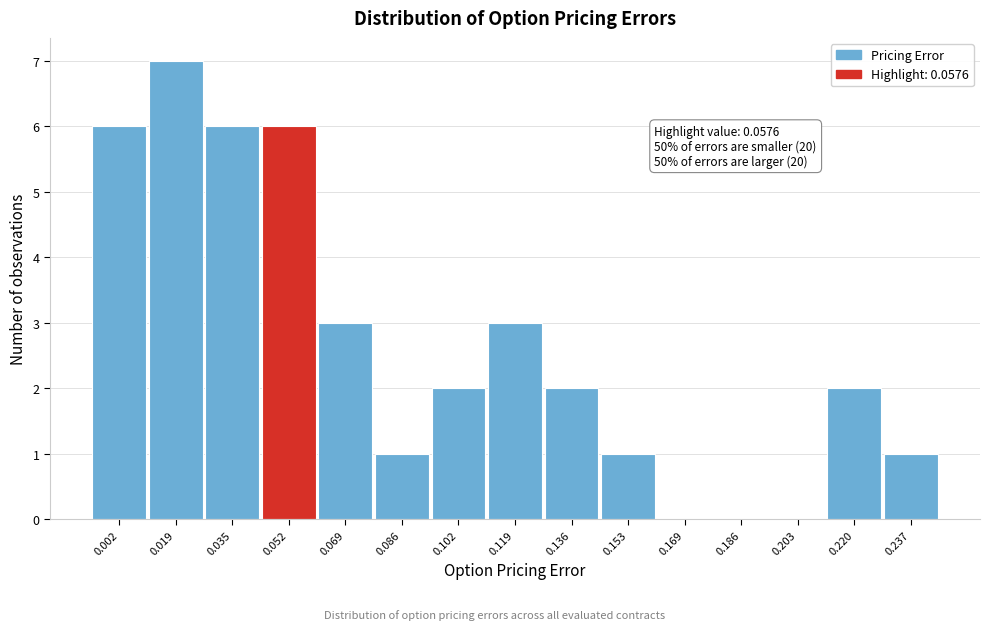

Reading left to right, extract all data points from this chart.

0.002=6	0.019=7	0.035=6	0.052=6	0.069=3	0.086=1	0.102=2	0.119=3	0.136=2	0.153=1	0.169=0	0.186=0	0.203=0	0.220=2	0.237=1